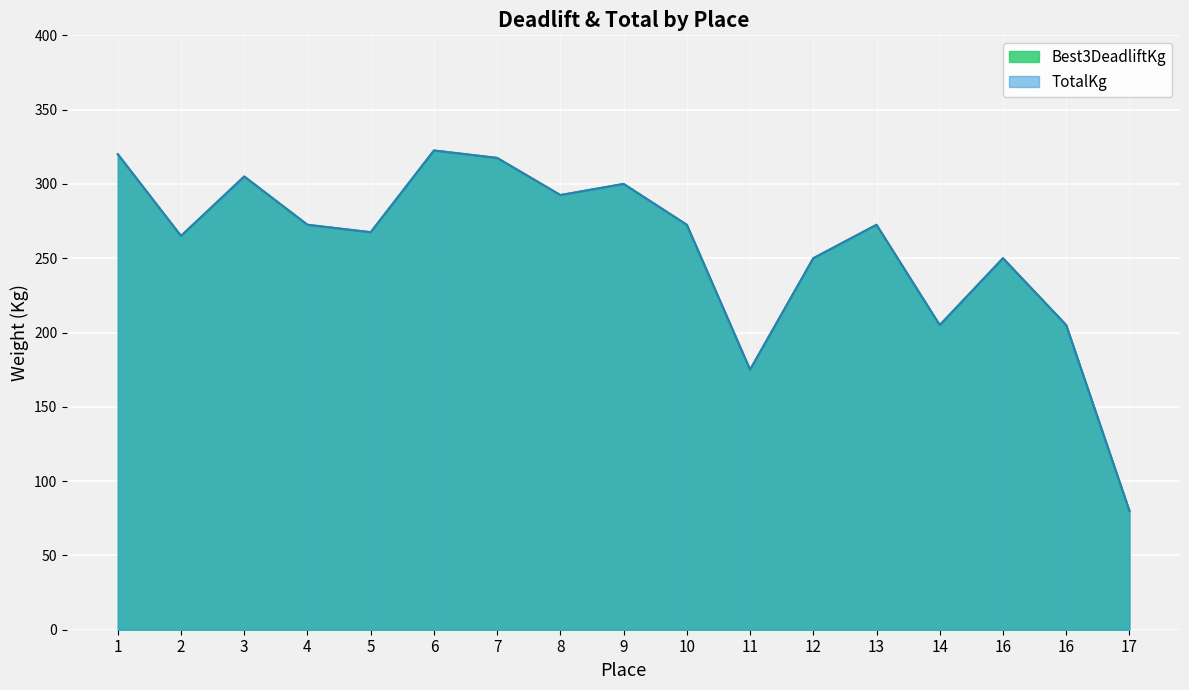

List the labels in order of Best3DeadliftKg value, largest first.

6, 1, 7, 3, 9, 8, 4, 10, 13, 5, 2, 12, 16, 14, 16, 11, 17